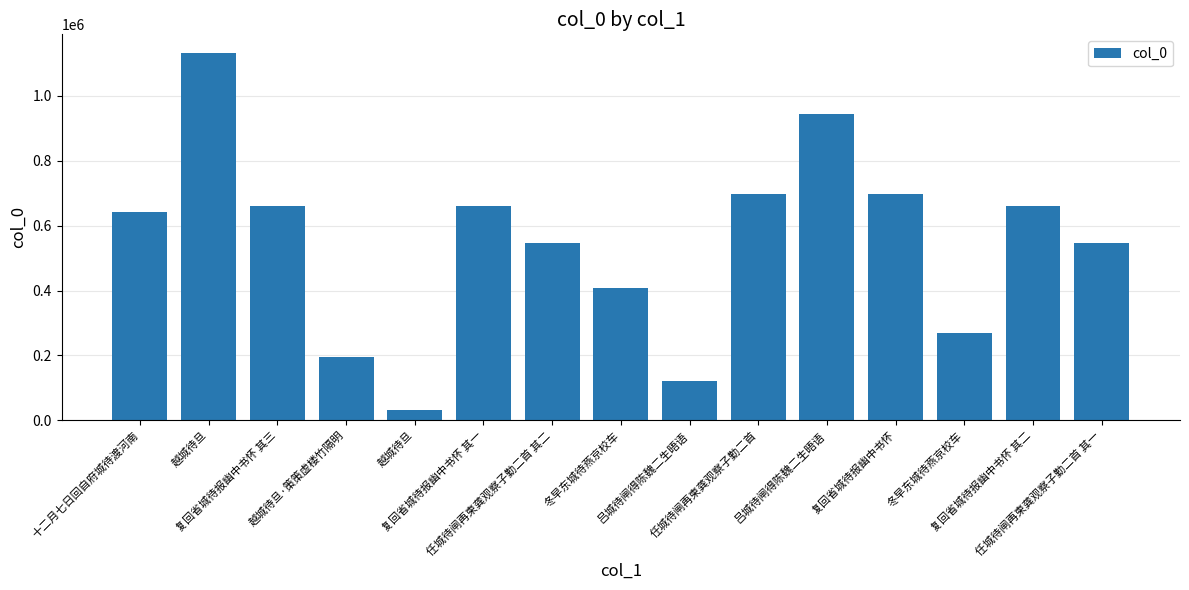

List the labels in order of value, smallest first.

越城待旦, 吕城待闸得陈魏二生晤语, 越城待旦·策策虚楼竹隔明, 冬早东城待燕京校车, 冬早东城待燕京校车, 任城待闸再柬龚观察子勤二首 其一, 任城待闸再柬龚观察子勤二首 其二, 十二月七日回自府城待渡河南, 复回省城待报幽中书怀 其一, 复回省城待报幽中书怀 其二, 复回省城待报幽中书怀 其三, 复回省城待报幽中书怀, 任城待闸再柬龚观察子勤二首, 吕城待闸得陈魏二生晤语, 越城待旦